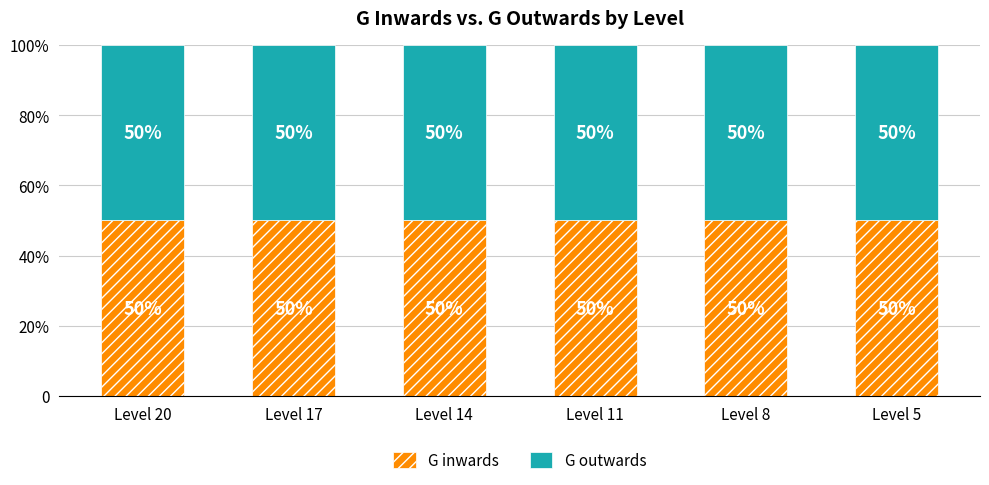

Rank the series by their maximum value, from highest to lowest.

G inwards, G outwards